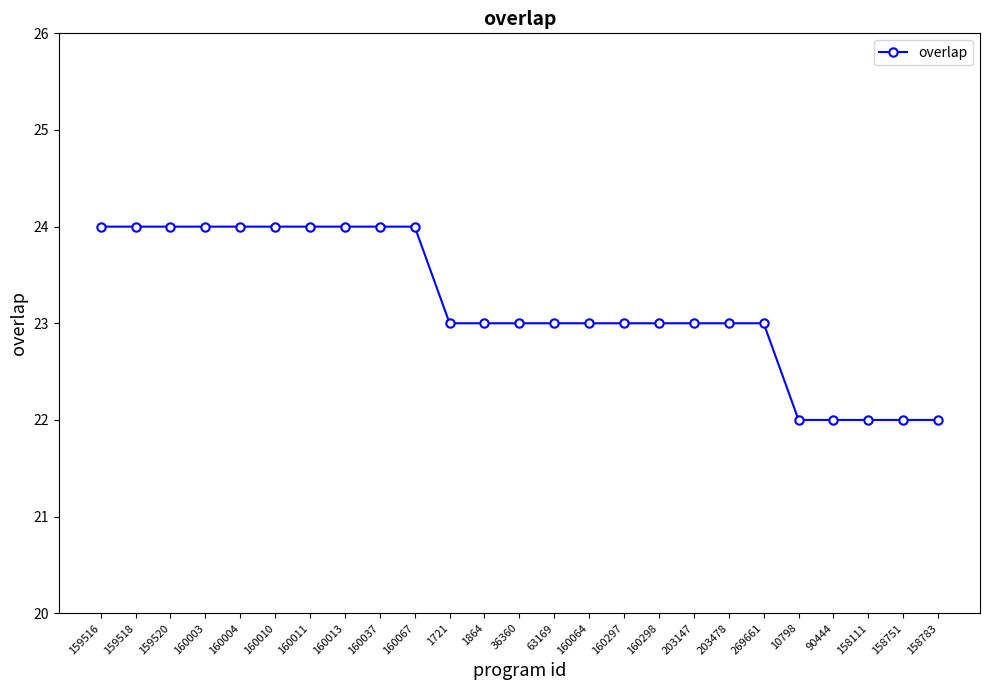

True or false: the data shows 23 at 1721.

True